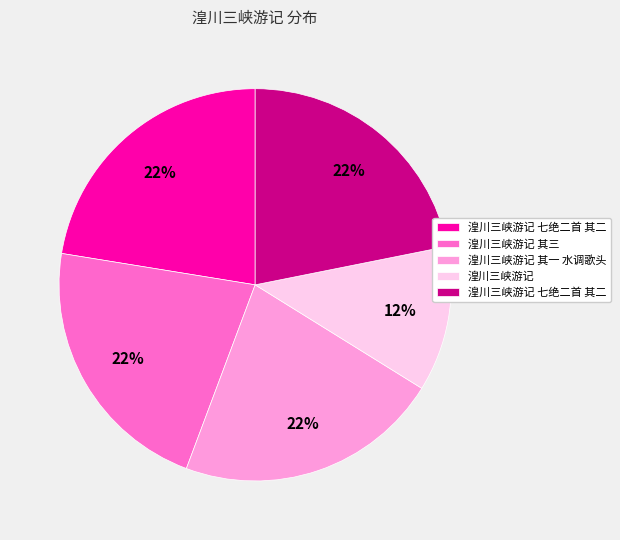

To the nearest percent, what is the difference between the largest and smallest slice percentages?

10%